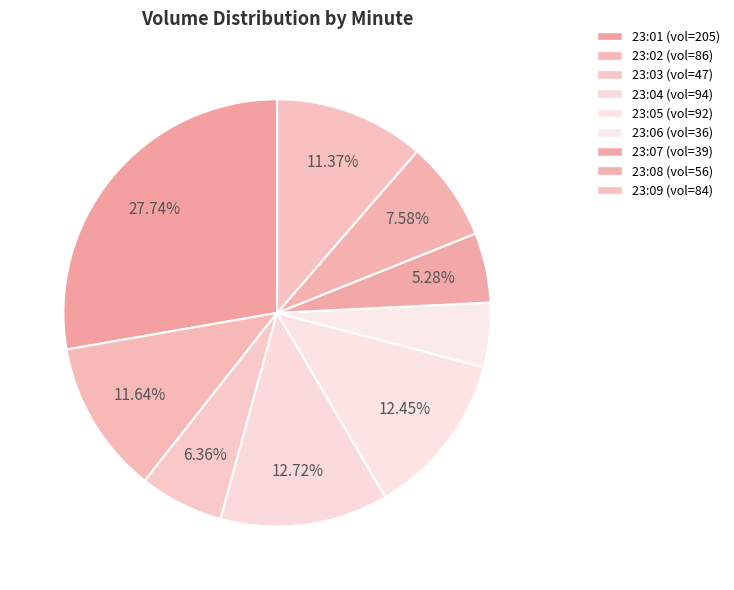

Is there any slice that represents more than half of the pie?

No